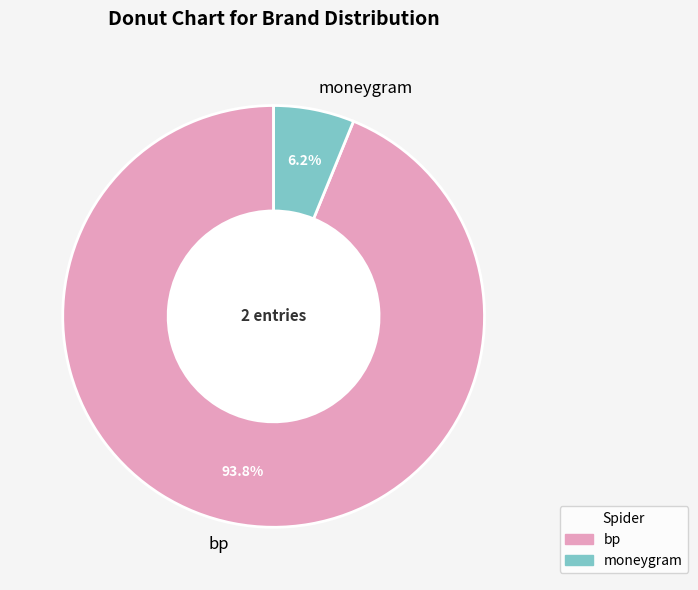

Count the number of slices in the pie.

2